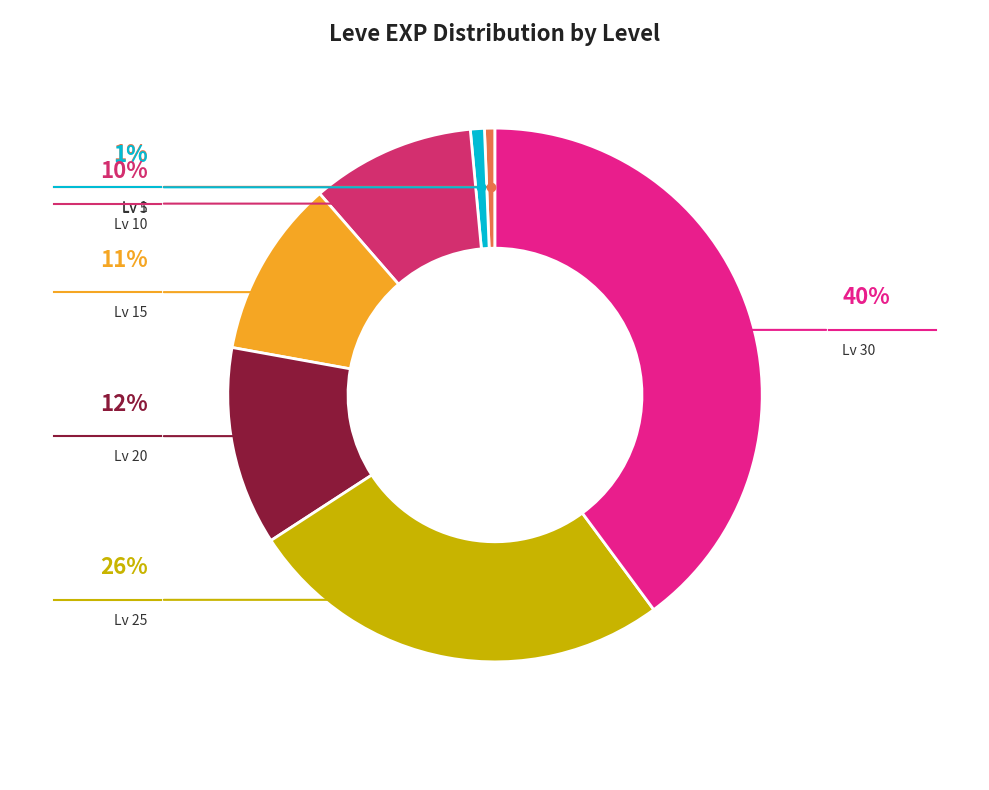

Is there any slice that represents more than half of the pie?

No